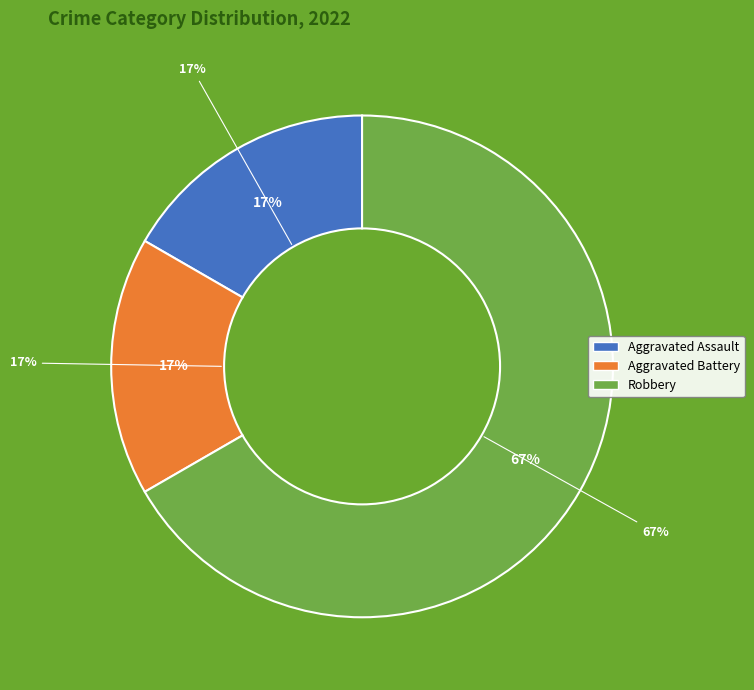

How many segments does this pie chart have?

3